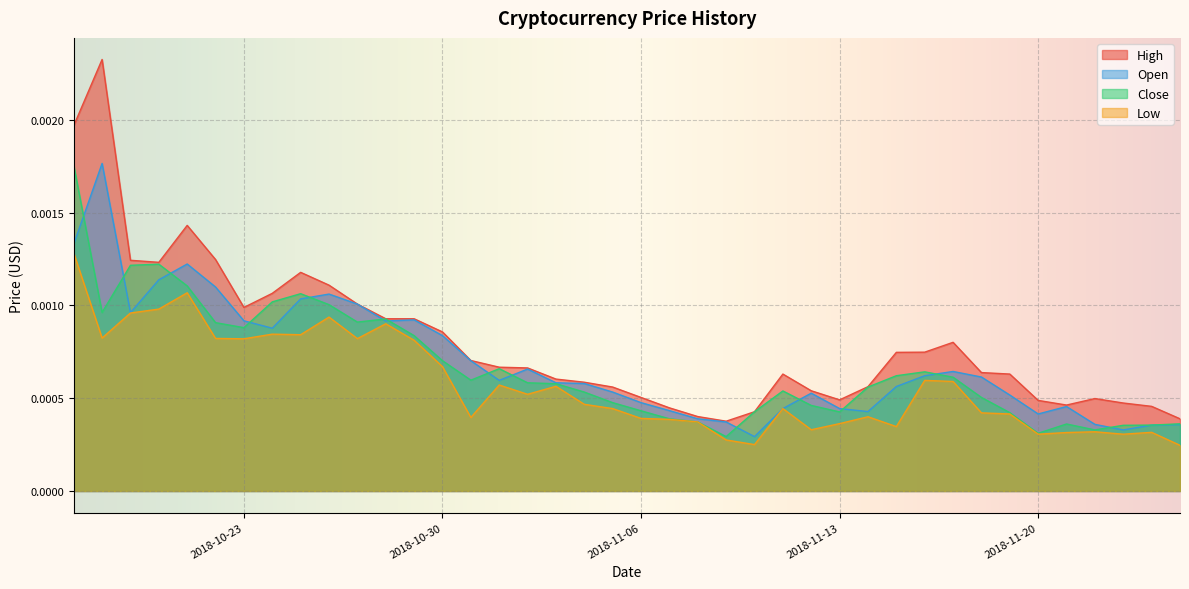

Which series has the largest total across all categories?

High